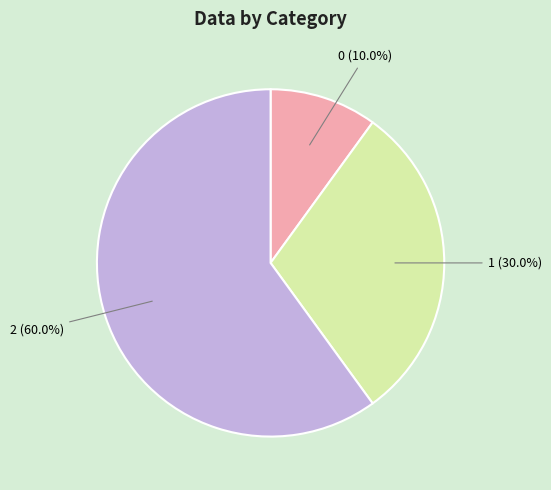

To the nearest percent, what is the difference between the 2 and 1 slice percentages?

30%